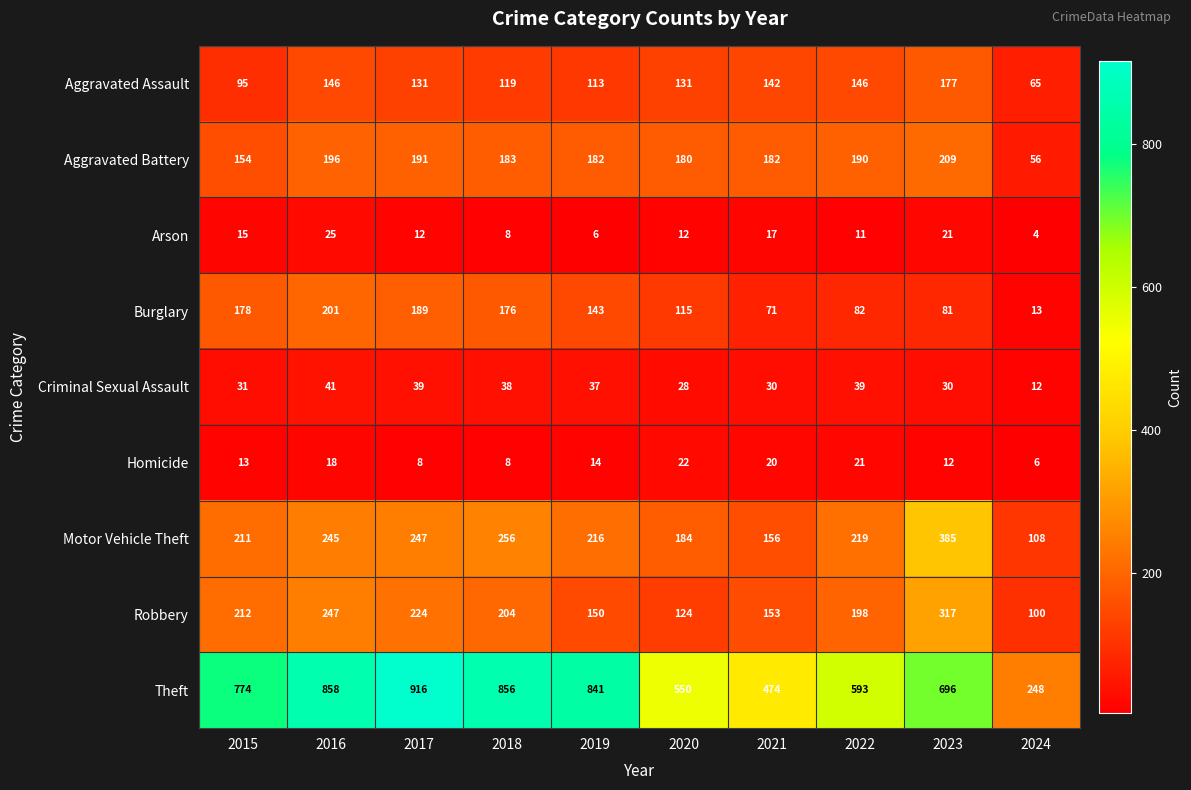

What is the maximum value shown in the chart?

916